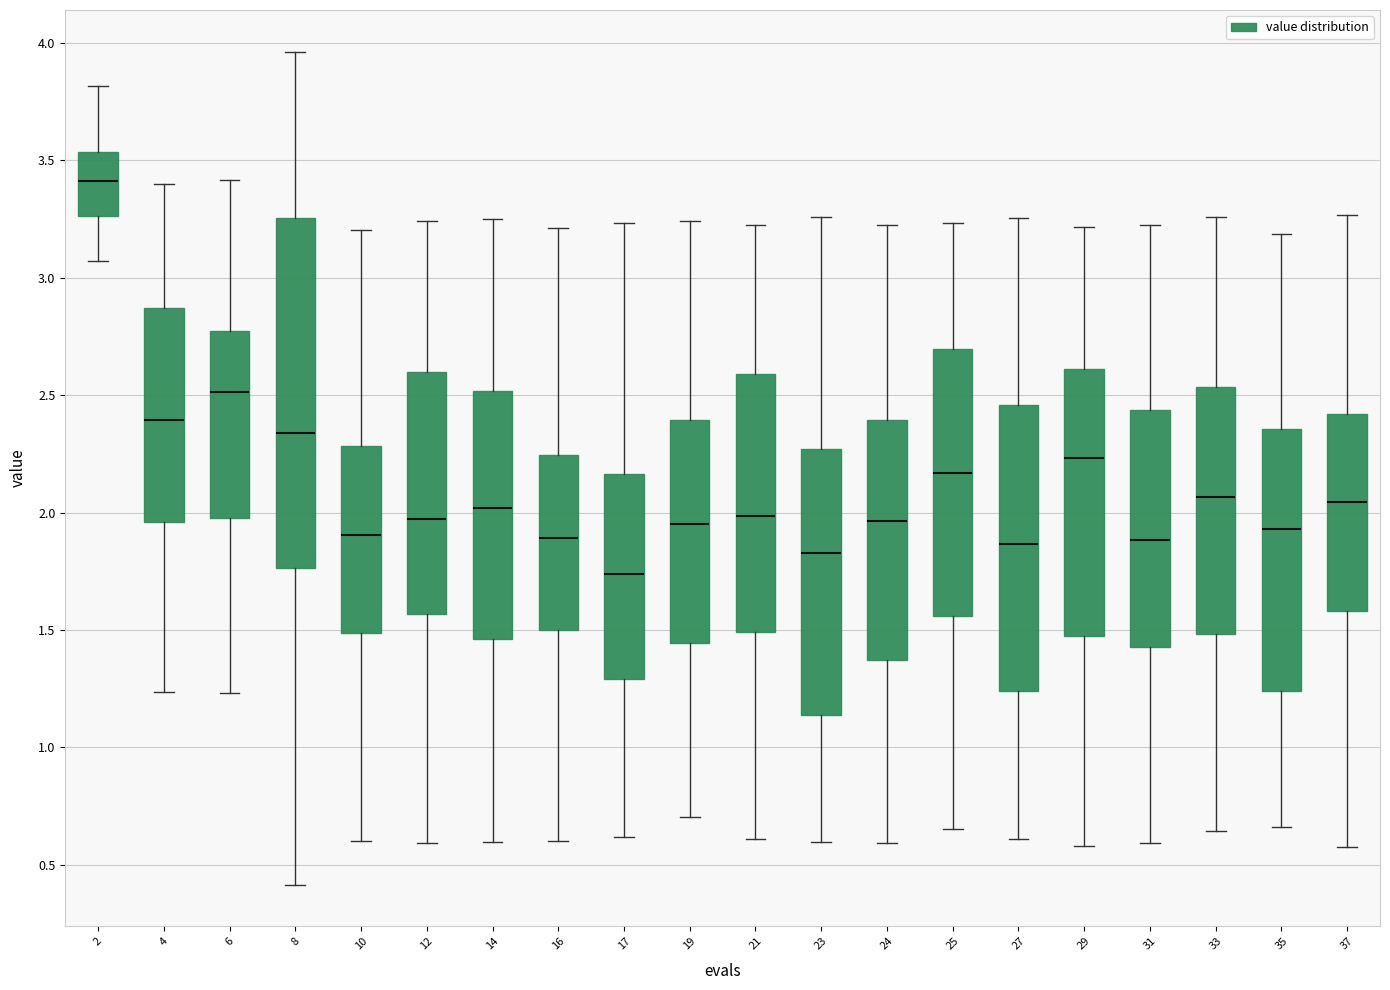

Which box has the lowest median line?

17